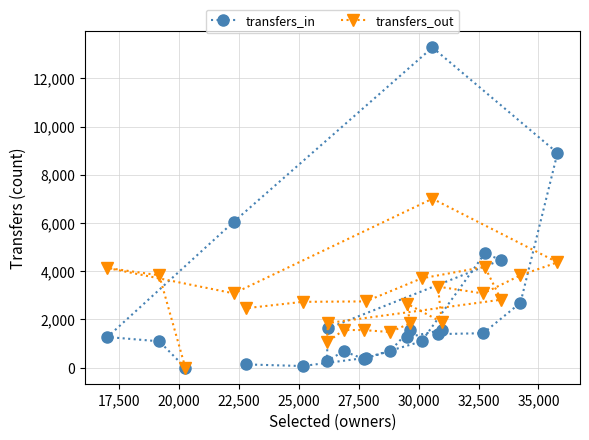

Which series has the largest range (max minus min)?

transfers_in